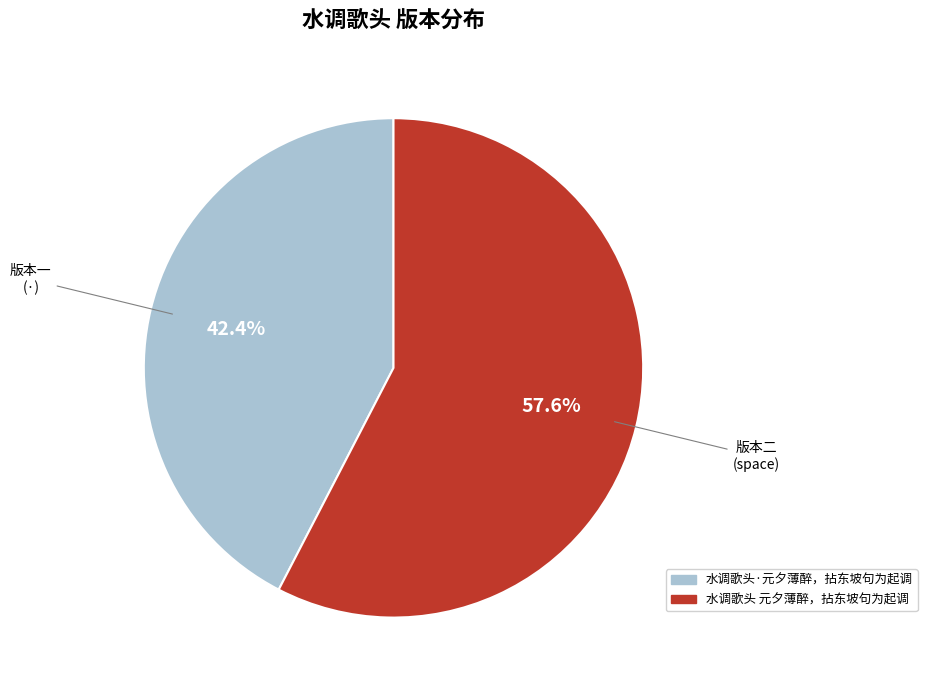

To the nearest percent, what is the combined percentage of 水调歌头·元夕薄醉，拈东坡句为起调 and 水调歌头 元夕薄醉，拈东坡句为起调?

100%